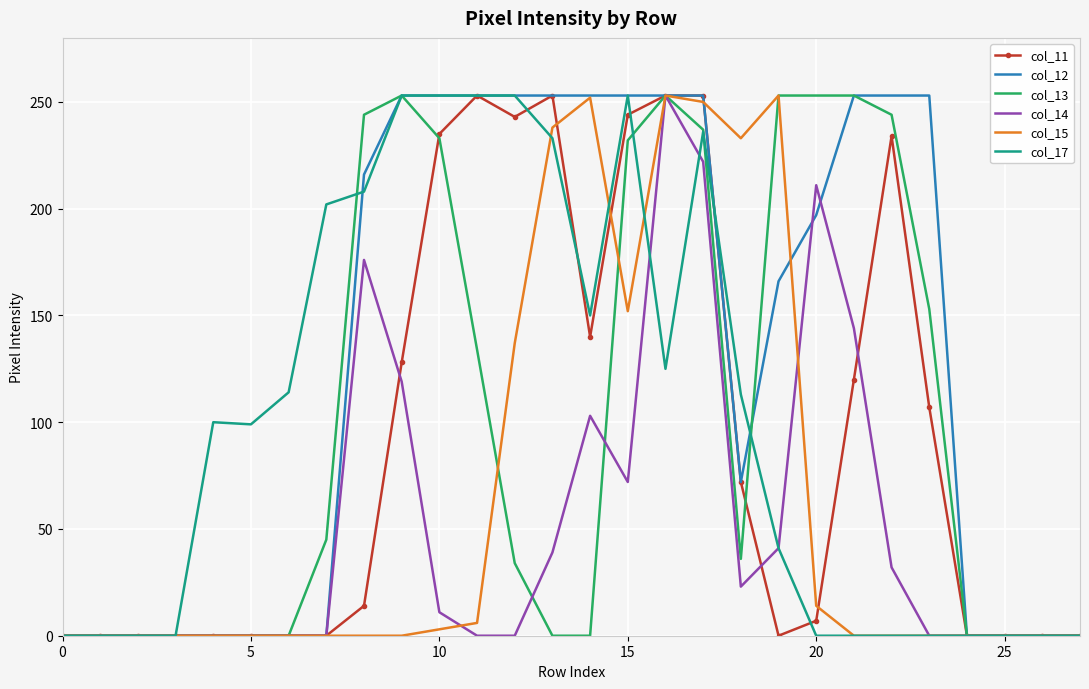

Which series has the largest total across all categories?

col_12